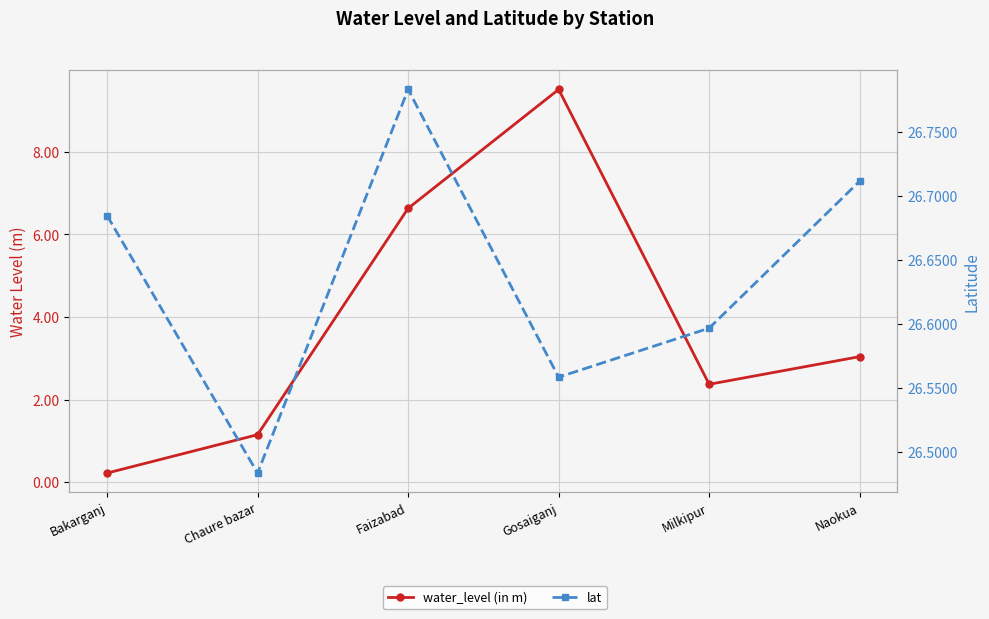

Rank the series by their maximum value, from highest to lowest.

lat, water_level (in m)